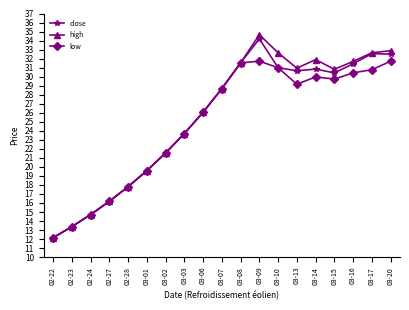

Where is the first local minimum for high?

03-13